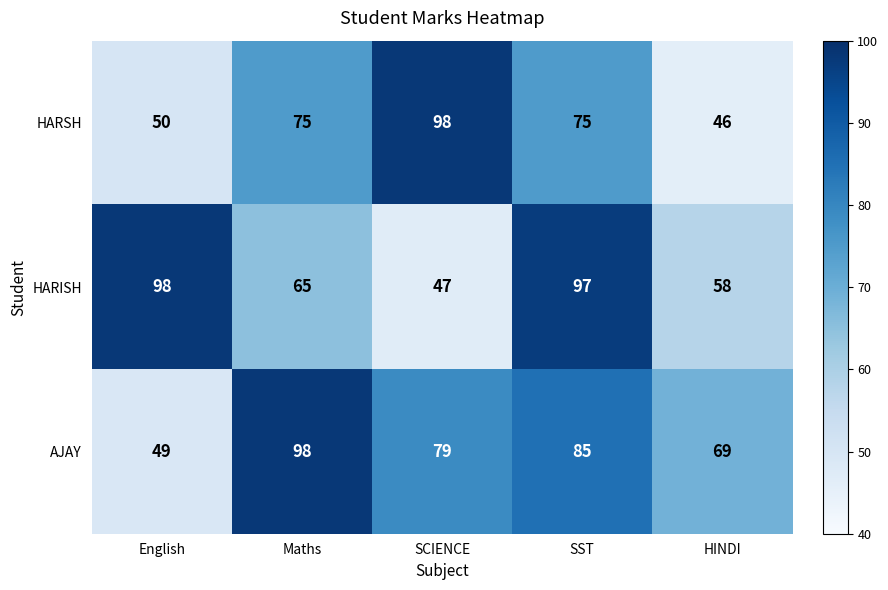

How many distinct data groups are displayed?

3